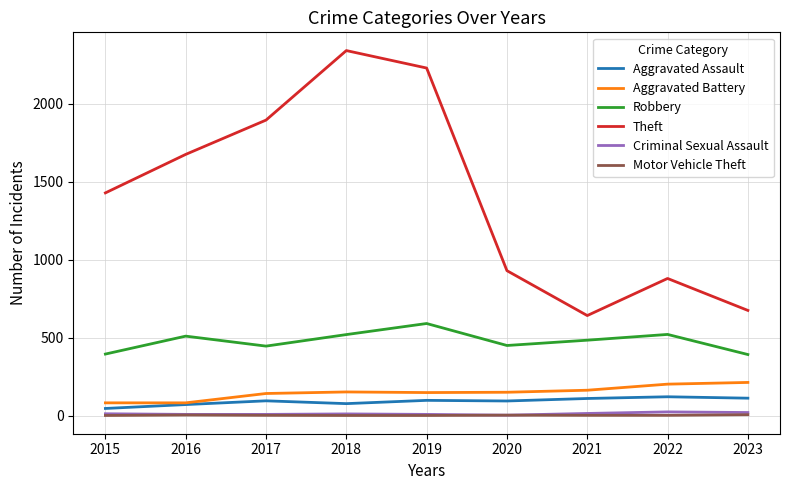

Which series changed the most between 2015 and 2019?

Theft